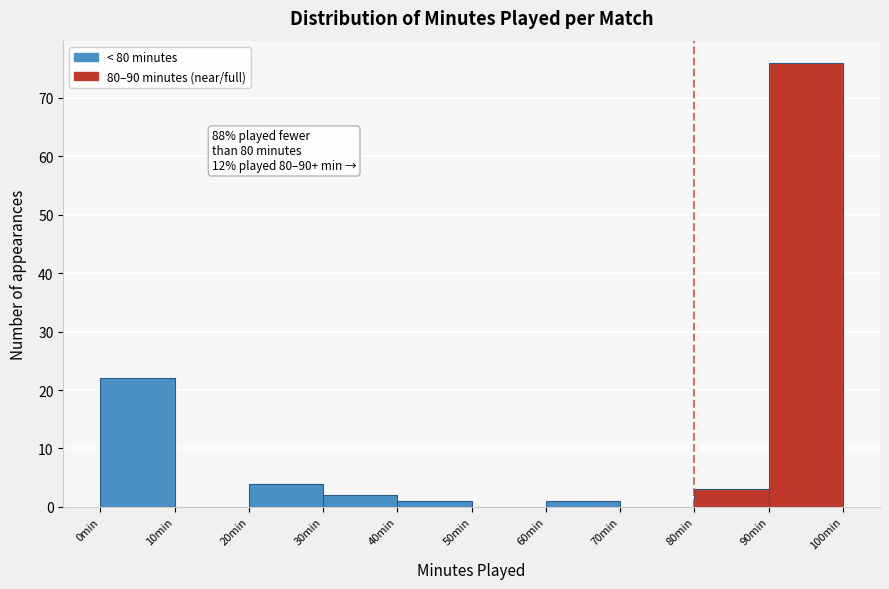

Over which range of the x-axis is the bar tallest?

90 to 100